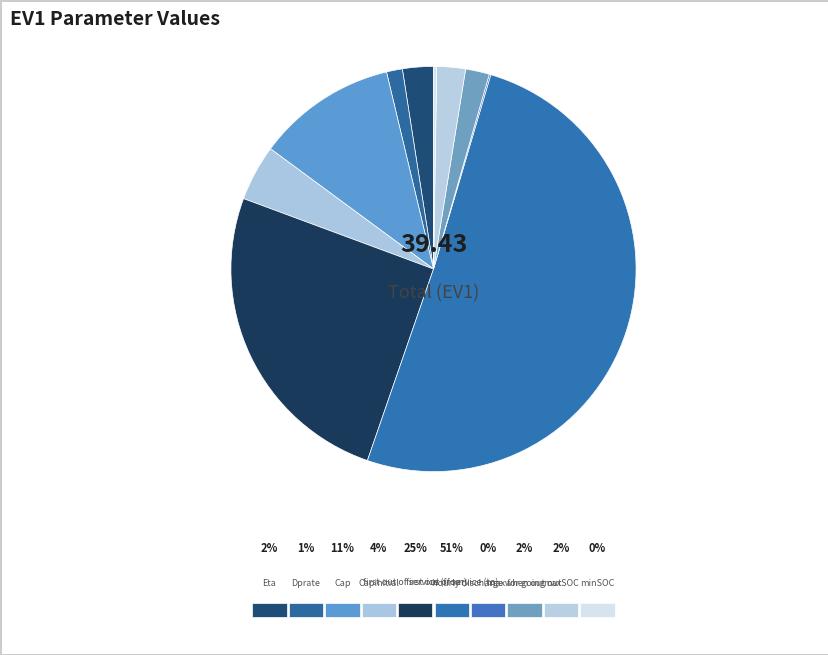

Which category has the biggest portion of the pie?

first out of service (to)